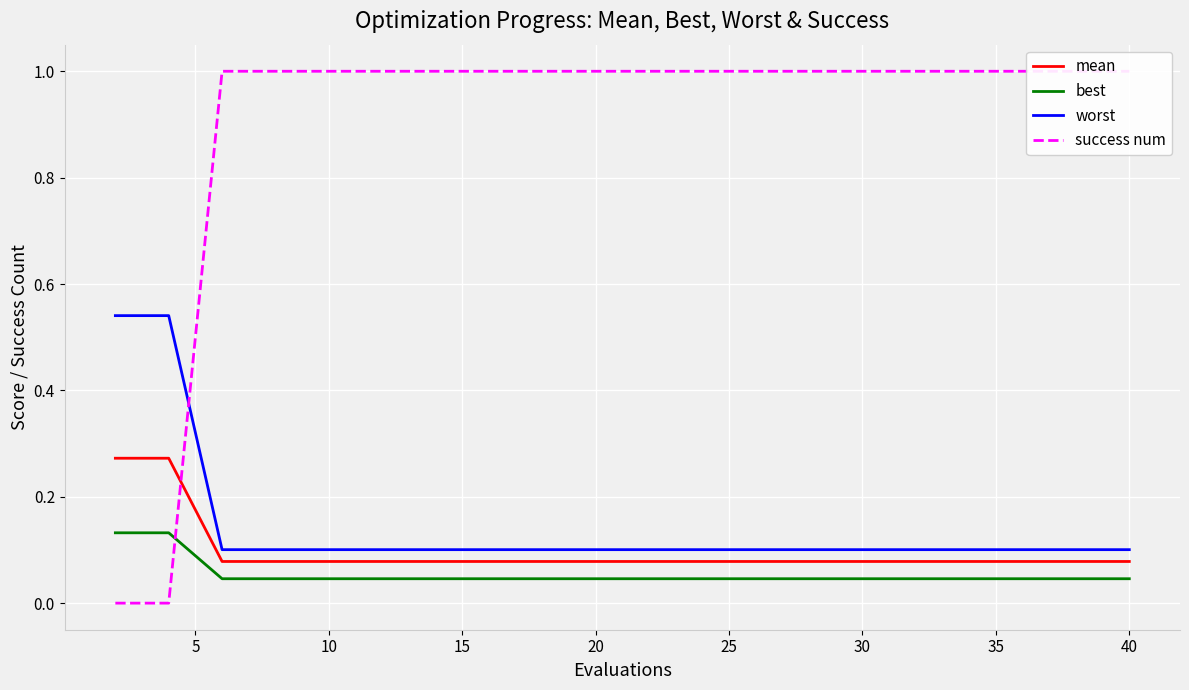

True or false: worst and best cross at least once.

False